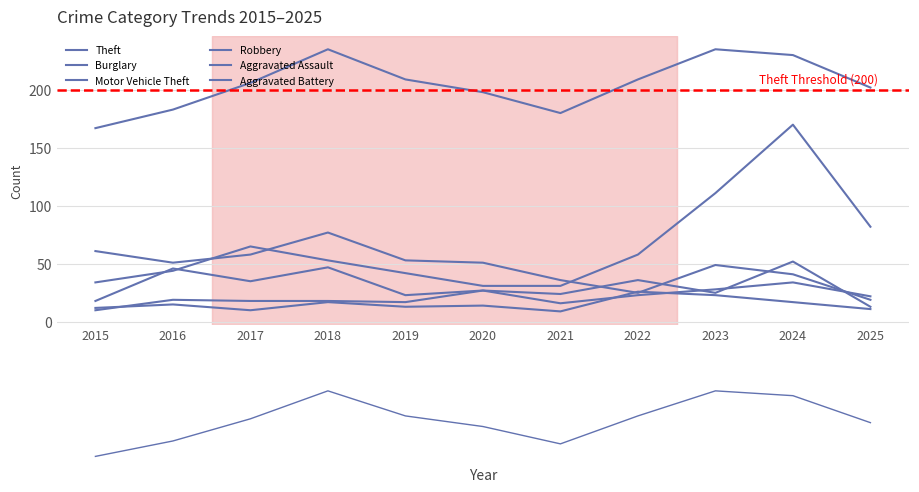

After their last crossing, which series has the higher values: Robbery or Aggravated Assault?

Aggravated Assault